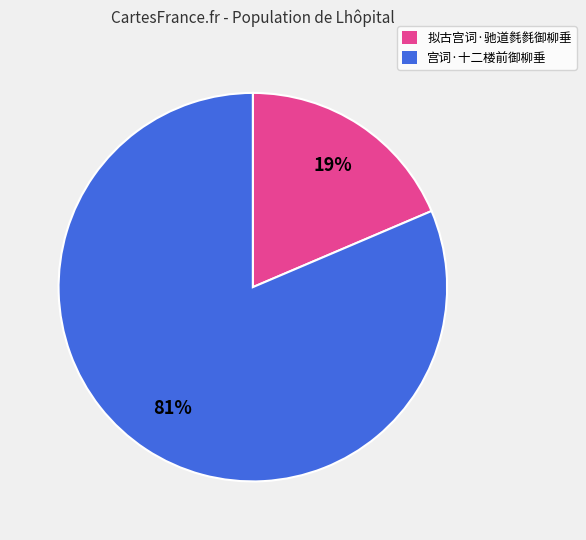

Is it true that 宫词·十二楼前御柳垂 is 81% of the pie?

True